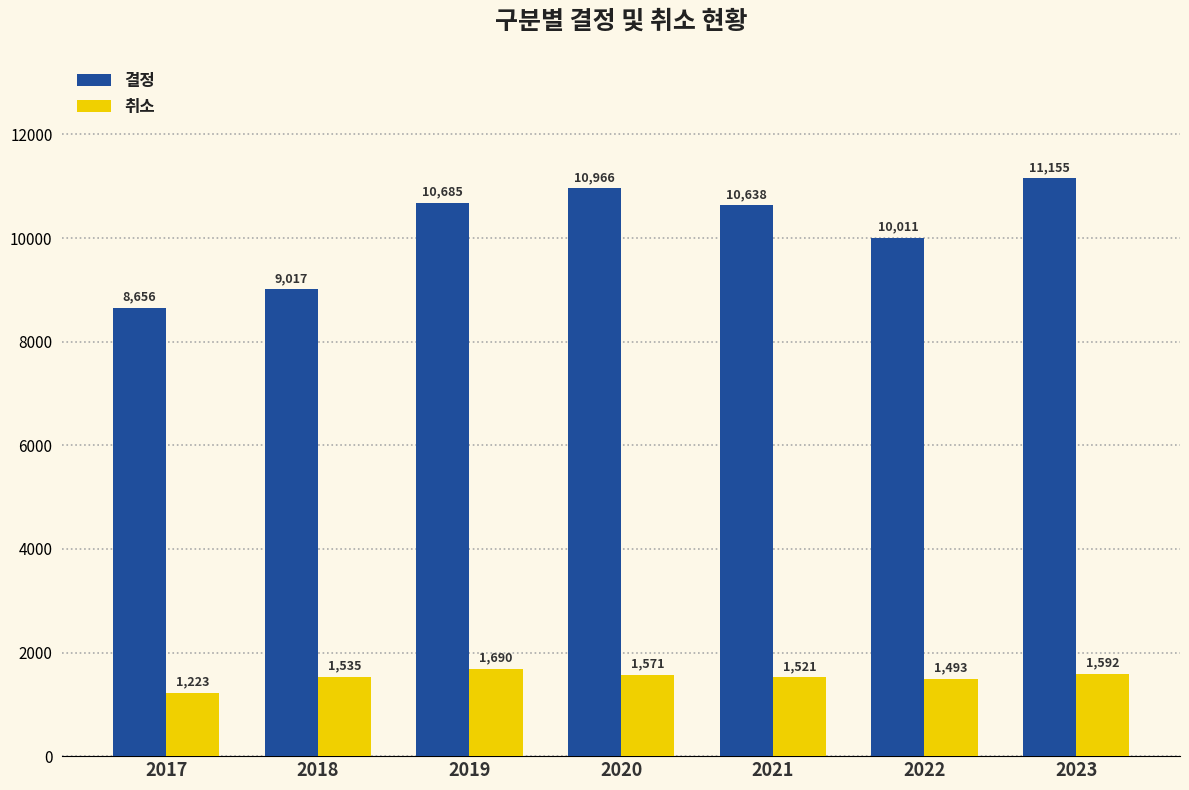

What is the difference between the 취소 values at 2021 and 2019?

169